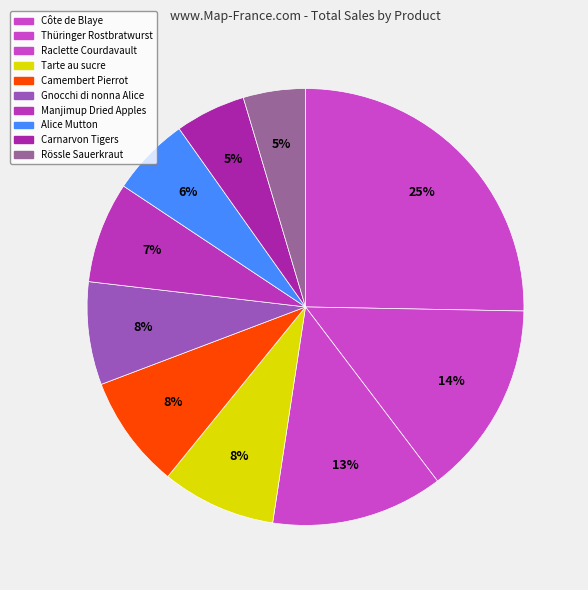

What percentage is NOT represented by Camembert Pierrot?

91.6%